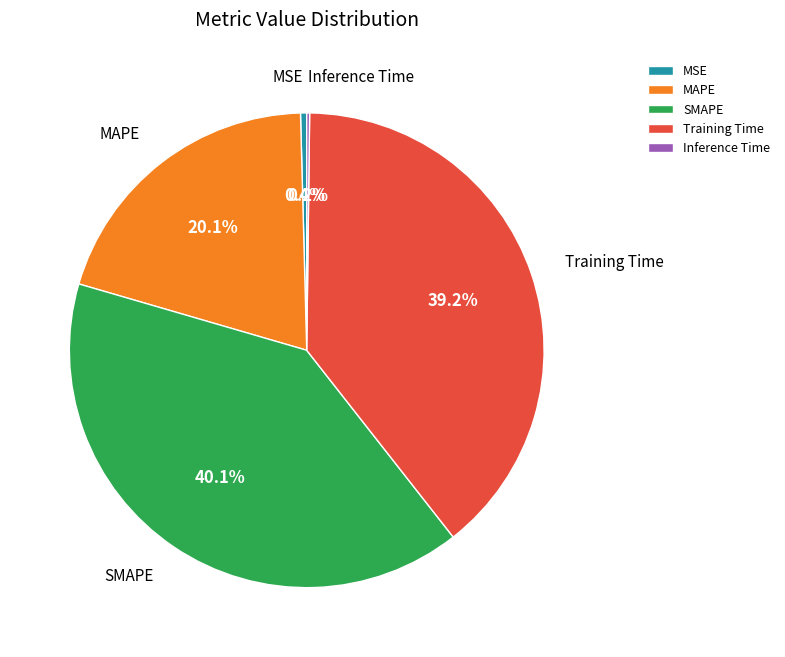

Is Training Time the majority of the pie?

No